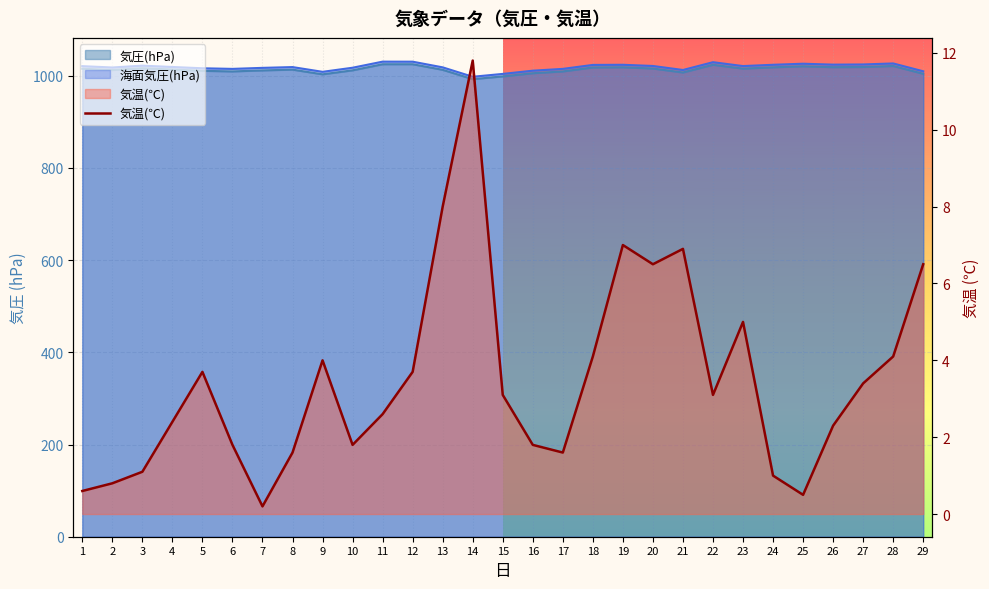

At which category is the sum across all series the highest?

12